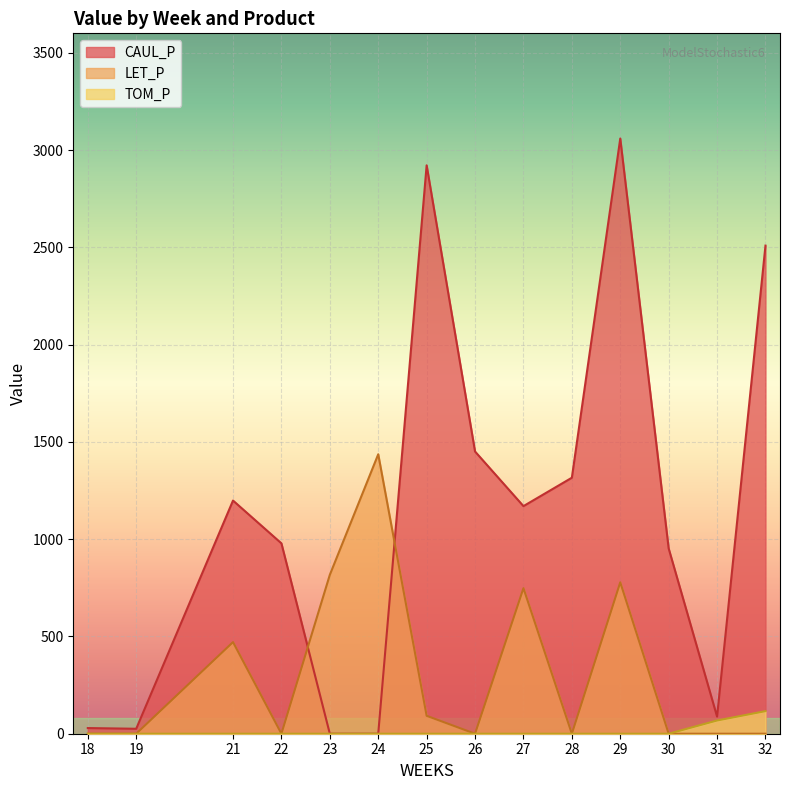

Which category has the highest value across all series?

29